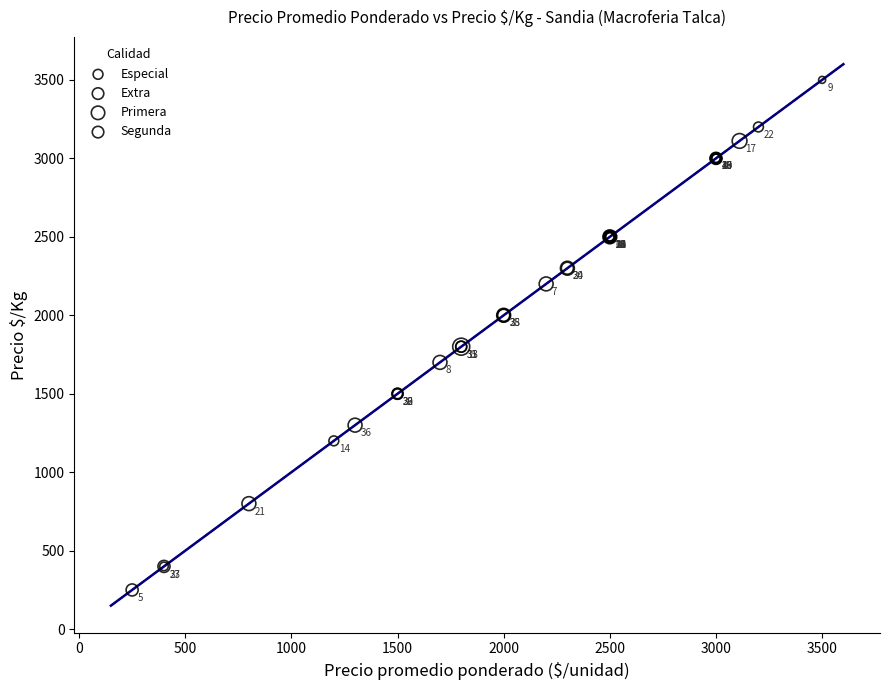

Which series reaches the maximum Y coordinate?

Extra